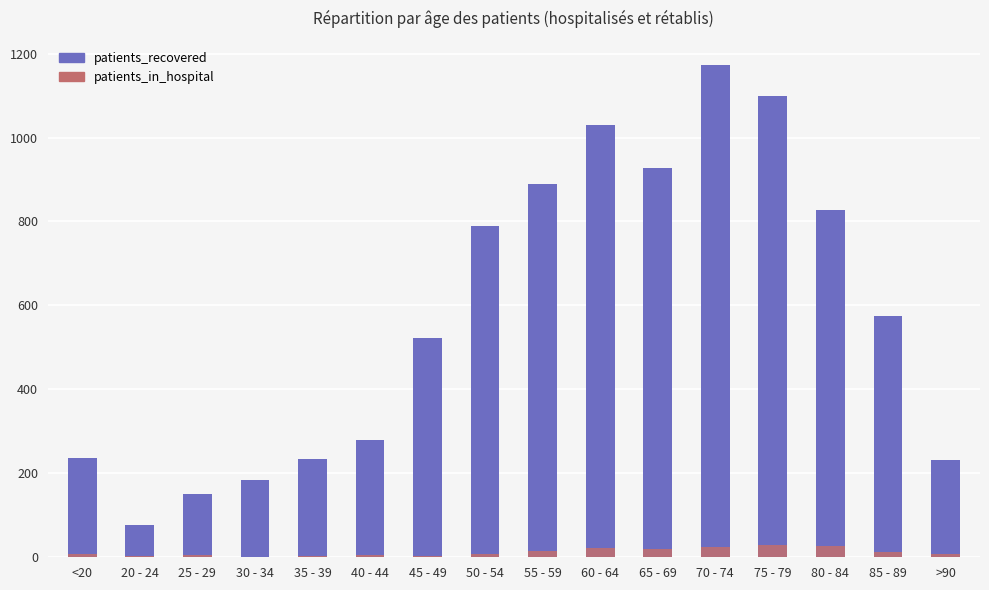

Reading left to right, list all the values displayed in this chart.

patients_recovered: <20=236	20 - 24=78	25 - 29=151	30 - 34=185	35 - 39=235	40 - 44=280	45 - 49=523	50 - 54=789	55 - 59=890	60 - 64=1031	65 - 69=927	70 - 74=1172	75 - 79=1099	80 - 84=828	85 - 89=576	>90=231
patients_in_hospital: <20=7	20 - 24=2	25 - 29=6	30 - 34=1	35 - 39=2	40 - 44=5	45 - 49=4	50 - 54=8	55 - 59=16	60 - 64=22	65 - 69=19	70 - 74=25	75 - 79=30	80 - 84=27	85 - 89=12	>90=9